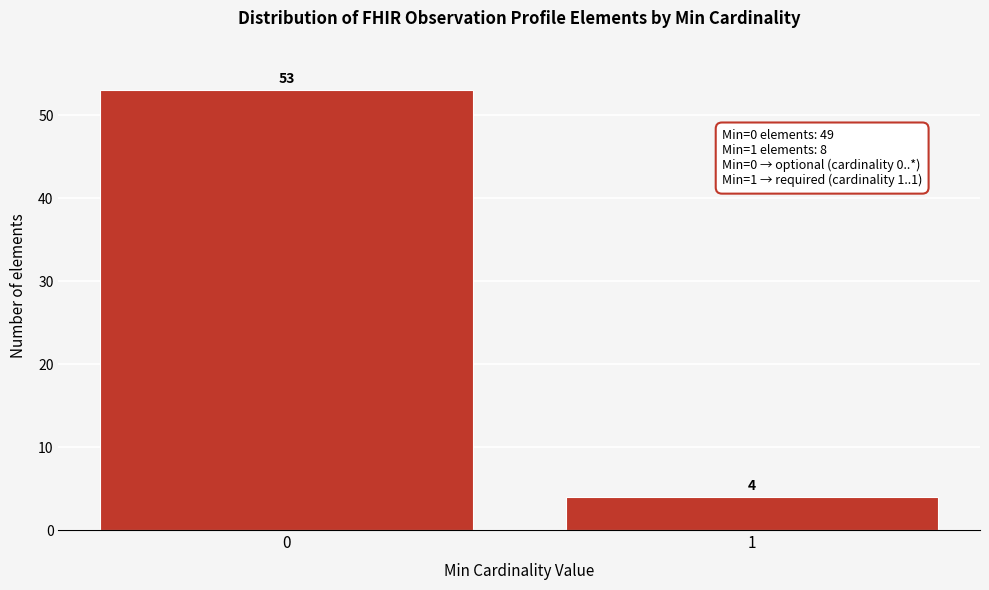

Reading left to right, list all the values displayed in this chart.

53	4